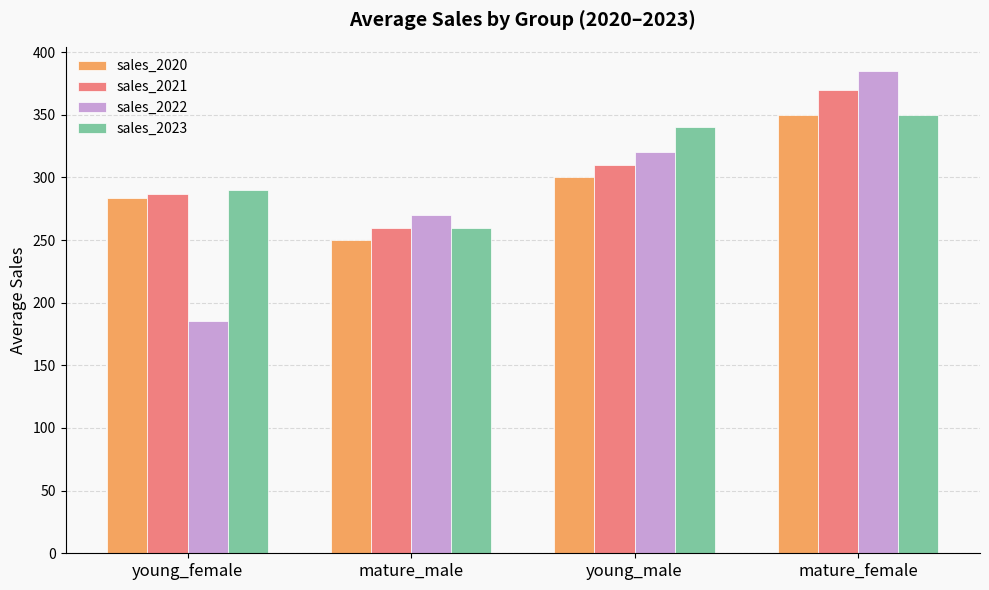

At which label is sales_2020 closest to 300?

young_male